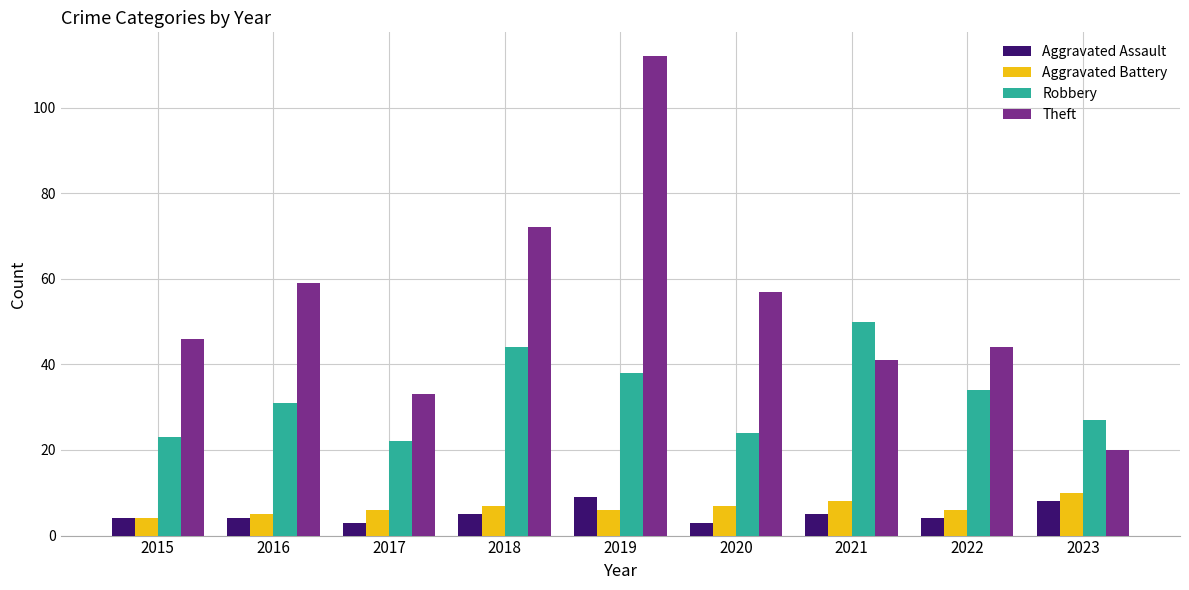

Reading right to left, transcribe all the data shown in this chart.

Aggravated Assault: 2023=8	2022=4	2021=5	2020=3	2019=9	2018=5	2017=3	2016=4	2015=4
Aggravated Battery: 2023=10	2022=6	2021=8	2020=7	2019=6	2018=7	2017=6	2016=5	2015=4
Robbery: 2023=27	2022=34	2021=50	2020=24	2019=38	2018=44	2017=22	2016=31	2015=23
Theft: 2023=20	2022=44	2021=41	2020=57	2019=112	2018=72	2017=33	2016=59	2015=46